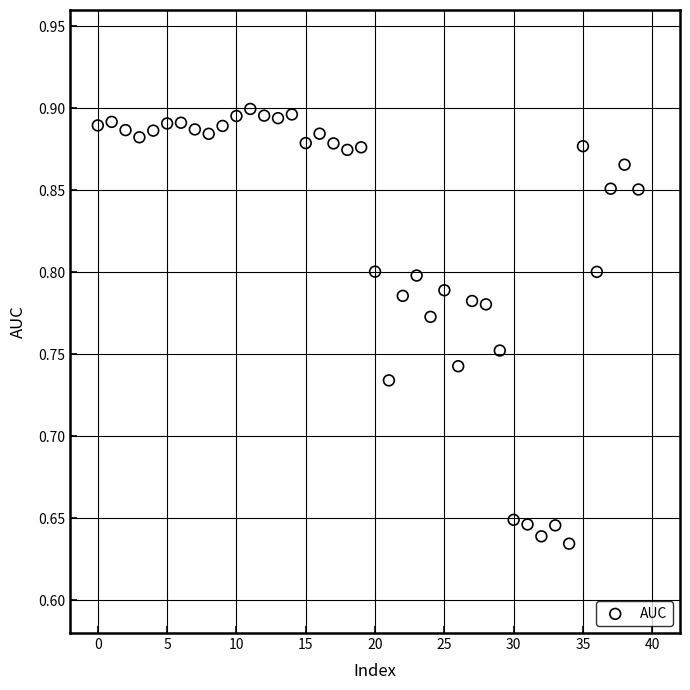

What is the range of Y values (max minus min)?

0.3